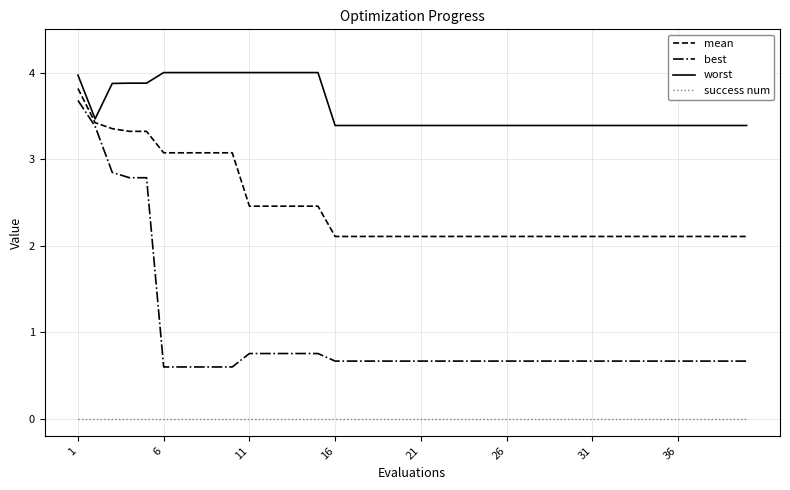

Does the chart have visible grid lines?

Yes